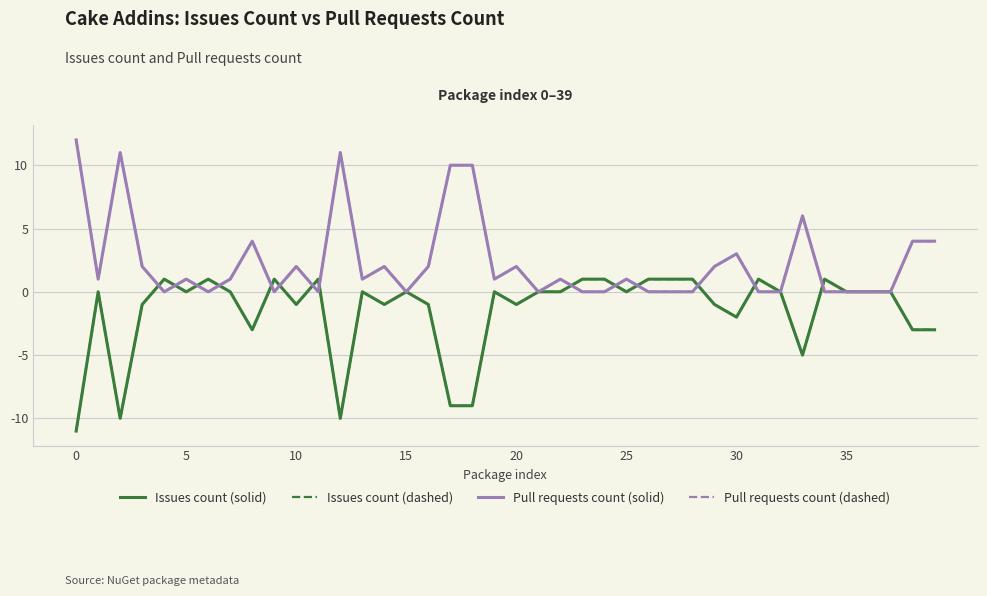

Does the chart display data point markers on the line(s)?

No